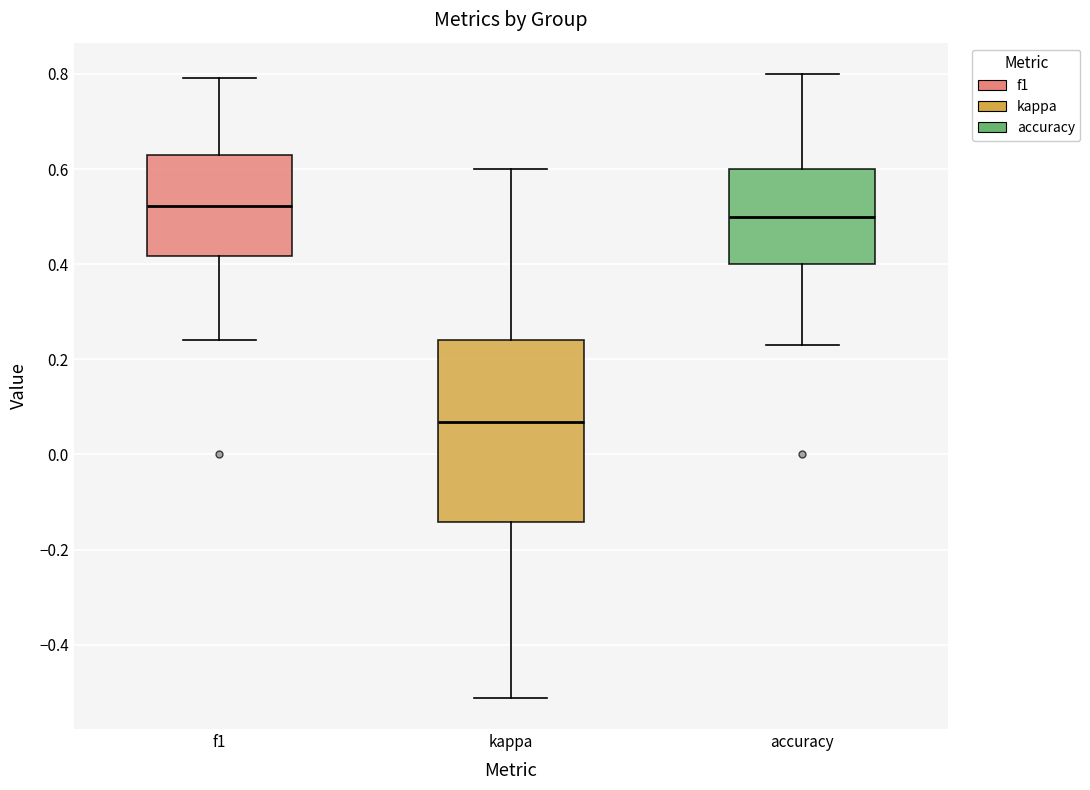

Where does the upper whisker of the box for accuracy end on the y-axis? The values are not printed on the chart, so give them approximately, as read against the axis.

0.80